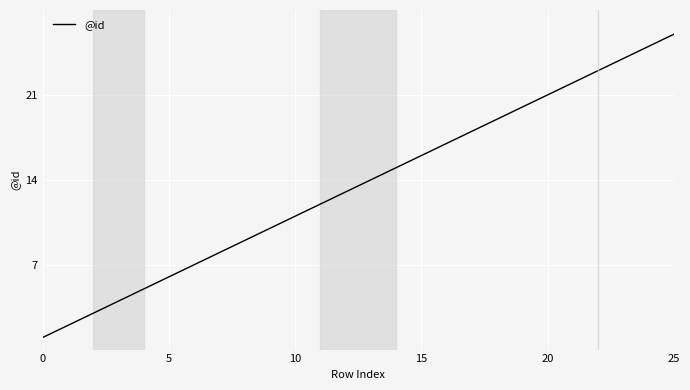

What is the maximum value shown in the chart?

26